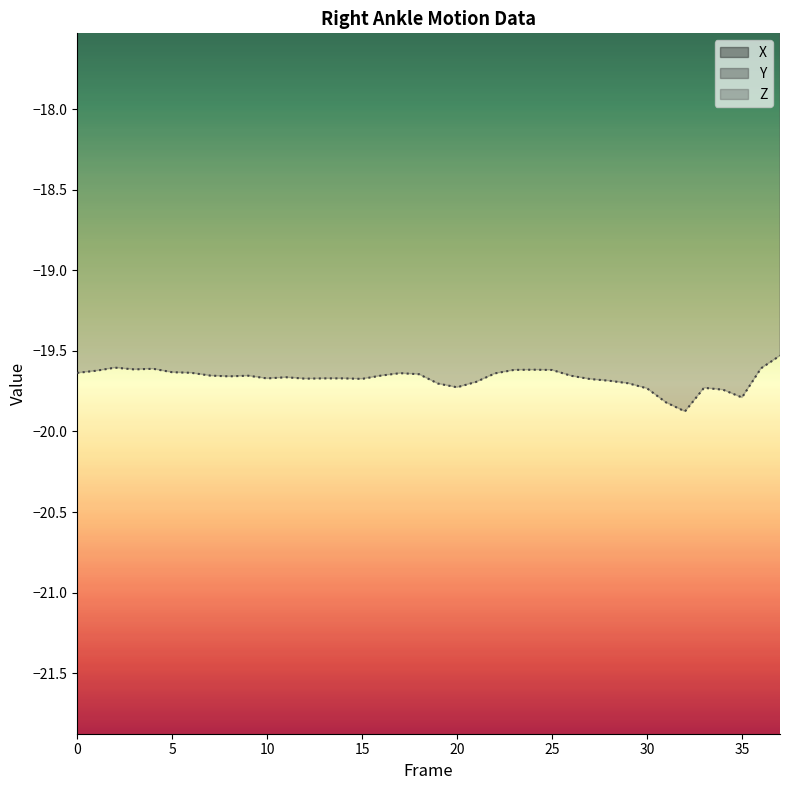

List the series in order of their peak value, lowest first.

Z, Y, X